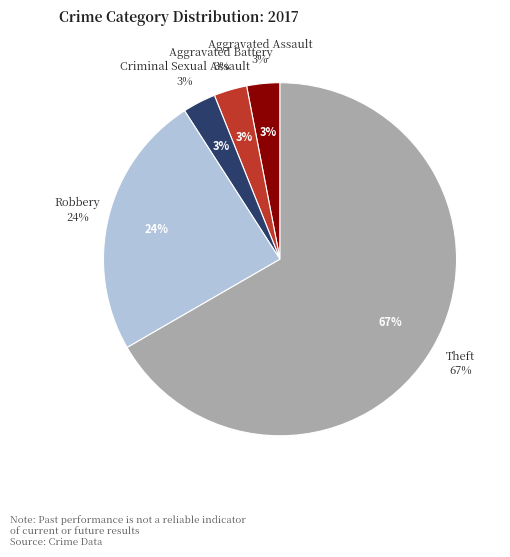

What is the smallest slice in the pie chart?

Aggravated Assault